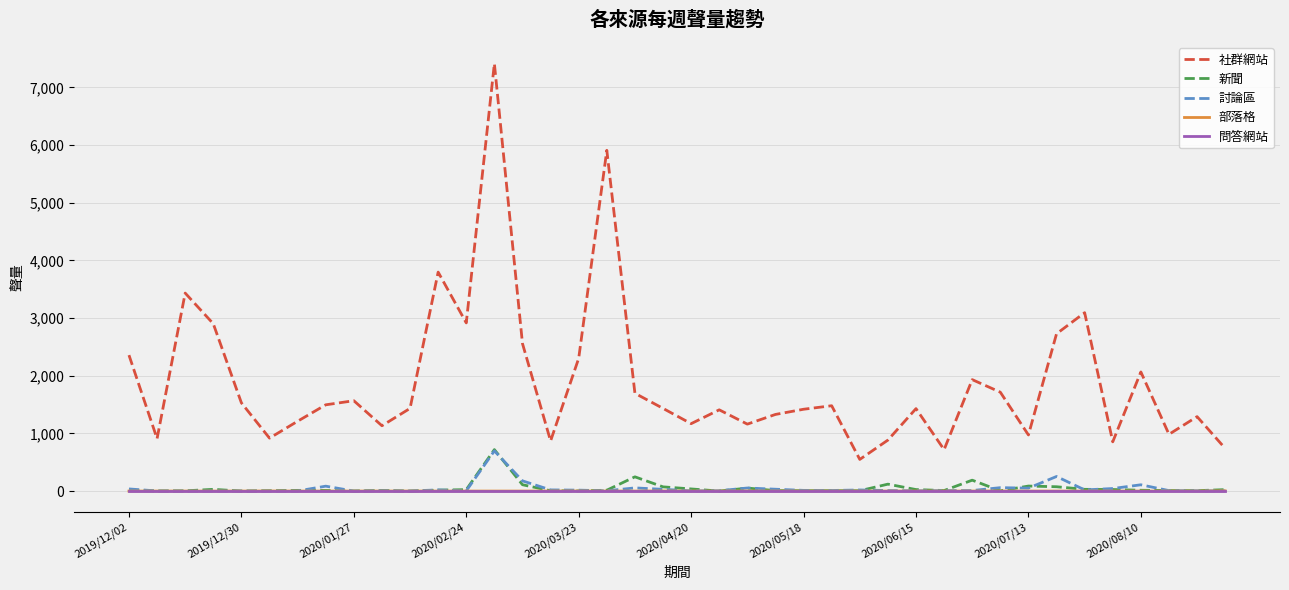

What is the minimum value for 社群網站?

549